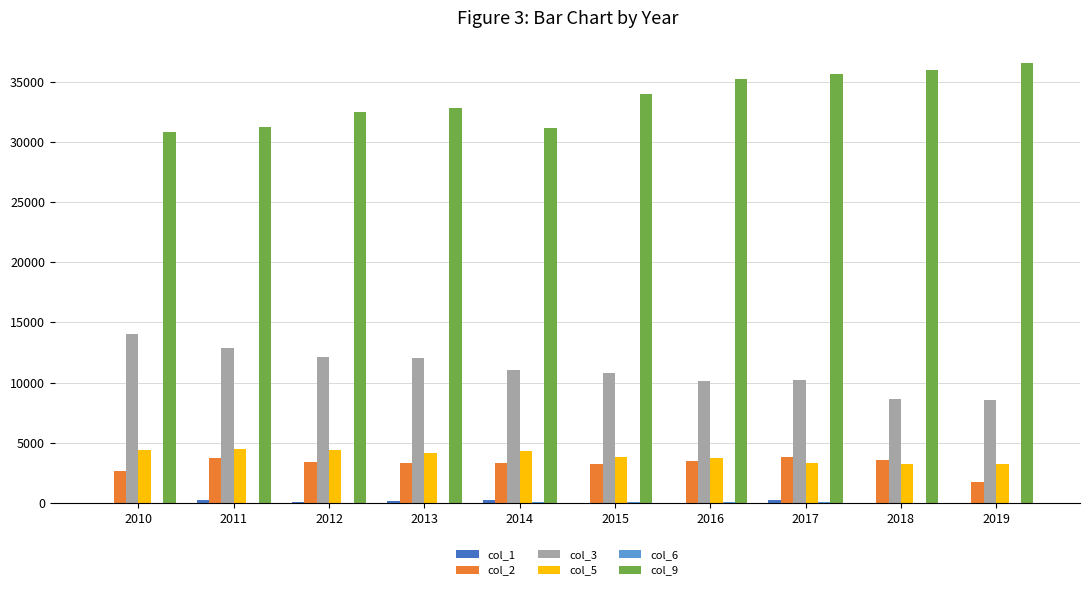

Which series has the largest total across all categories?

col_9